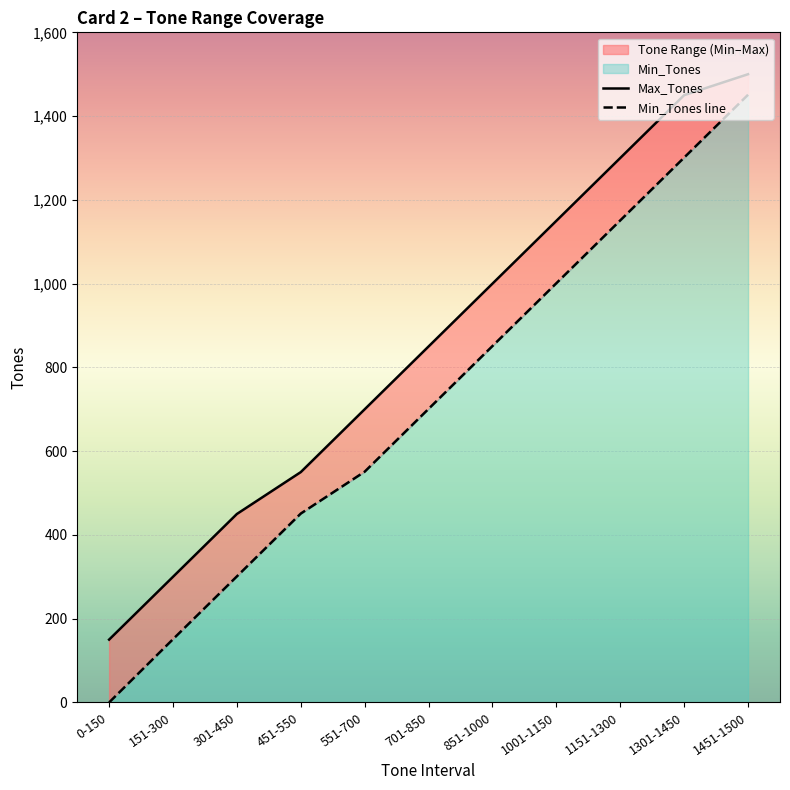

Which series has the largest range (max minus min)?

Min_Tones